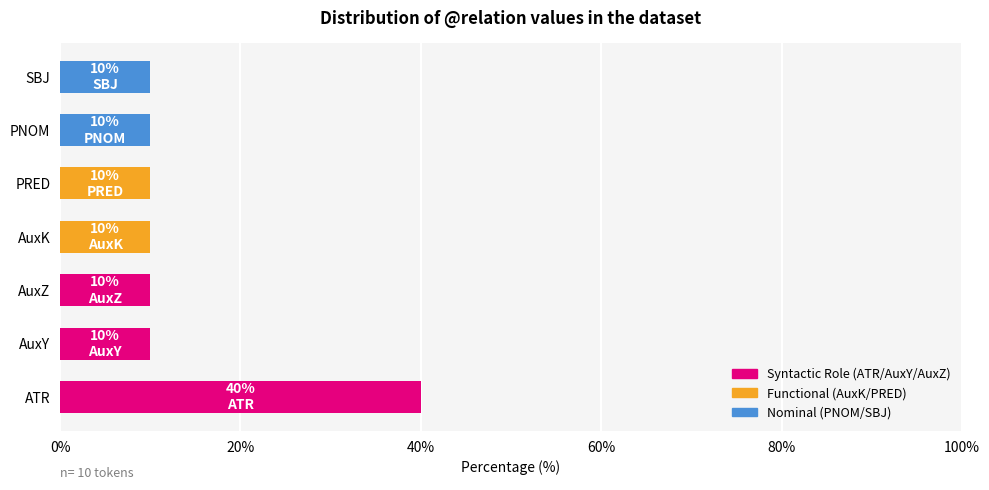

The chart shows a value of 4 at AuxK. True or false?

False